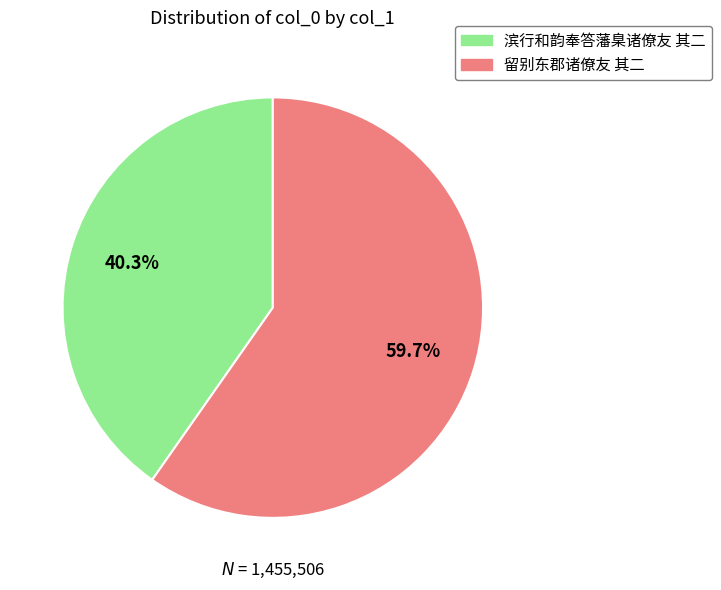

To the nearest percent, what is the combined percentage of 留别东郡诸僚友 其二 and 滨行和韵奉答藩臬诸僚友 其二?

100%